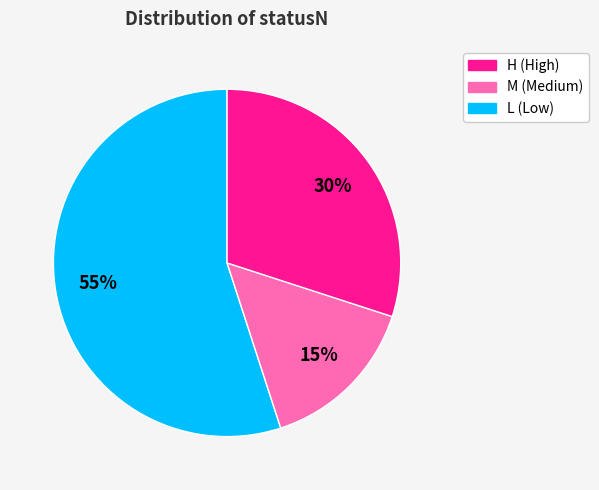

To the nearest percent, what is the difference between the largest and smallest slice percentages?

40%